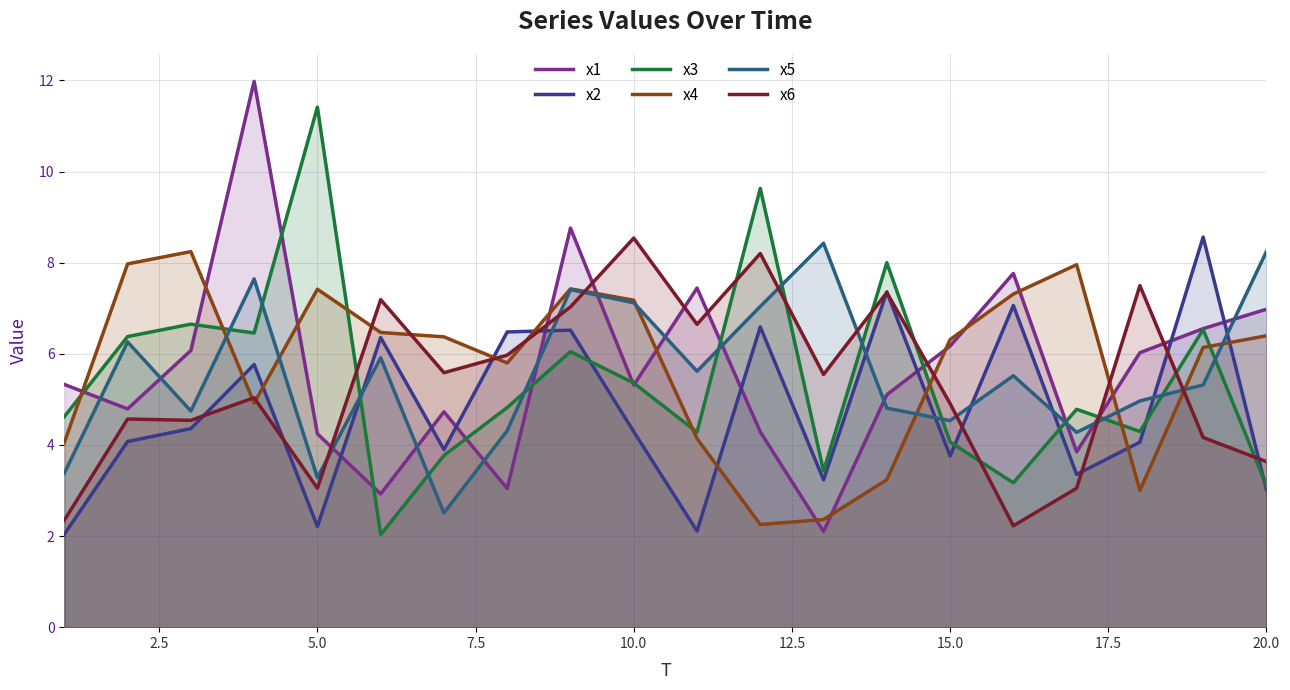

What is the difference between the maximum and minimum values in the x3 series?

9.4